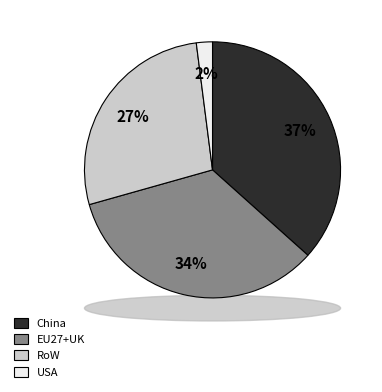

True or false: RoW accounts for 15% of the total.

False